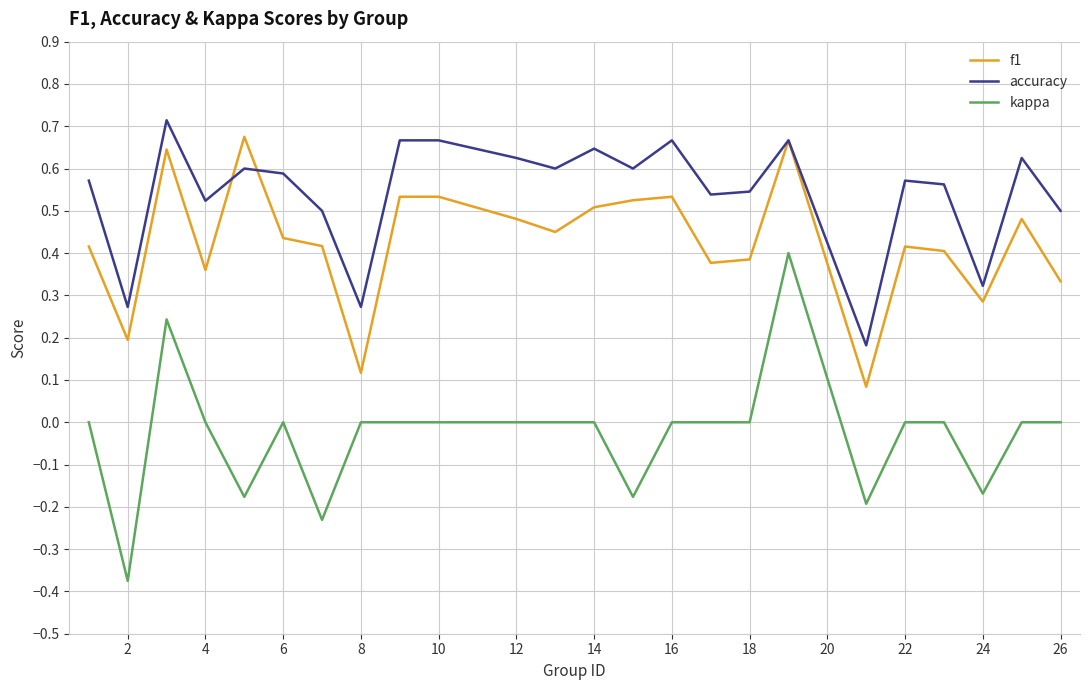

Which series has the largest range (max minus min)?

kappa